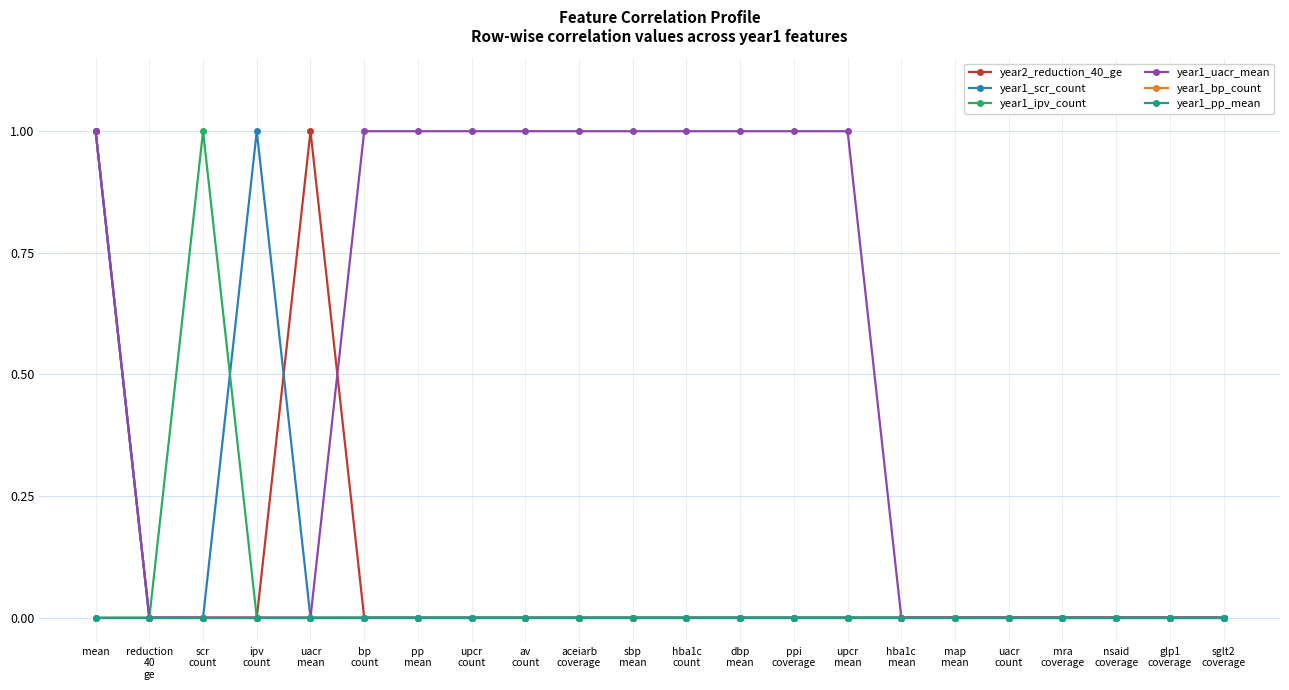

How many lines are shown in the chart?

6